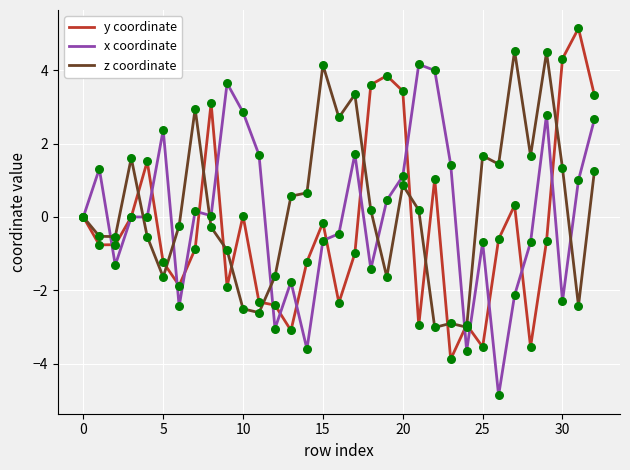

What is the maximum value shown in the chart?

5.1